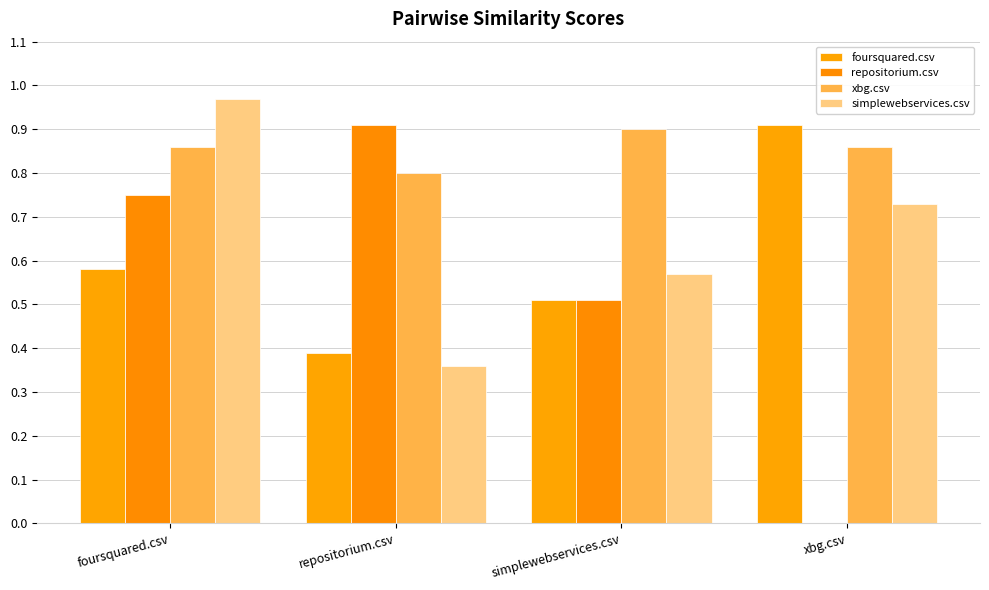

What is the difference between the highest and lowest values at foursquared.csv?

0.4